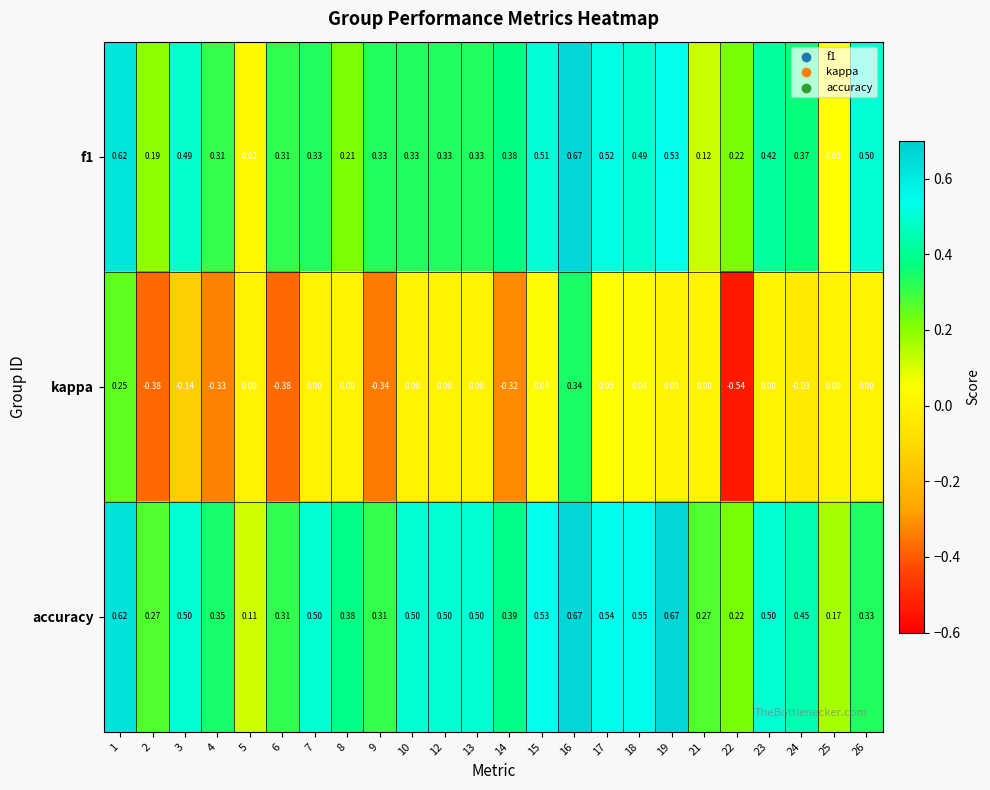

Which series changed the most between 2 and 5?

kappa